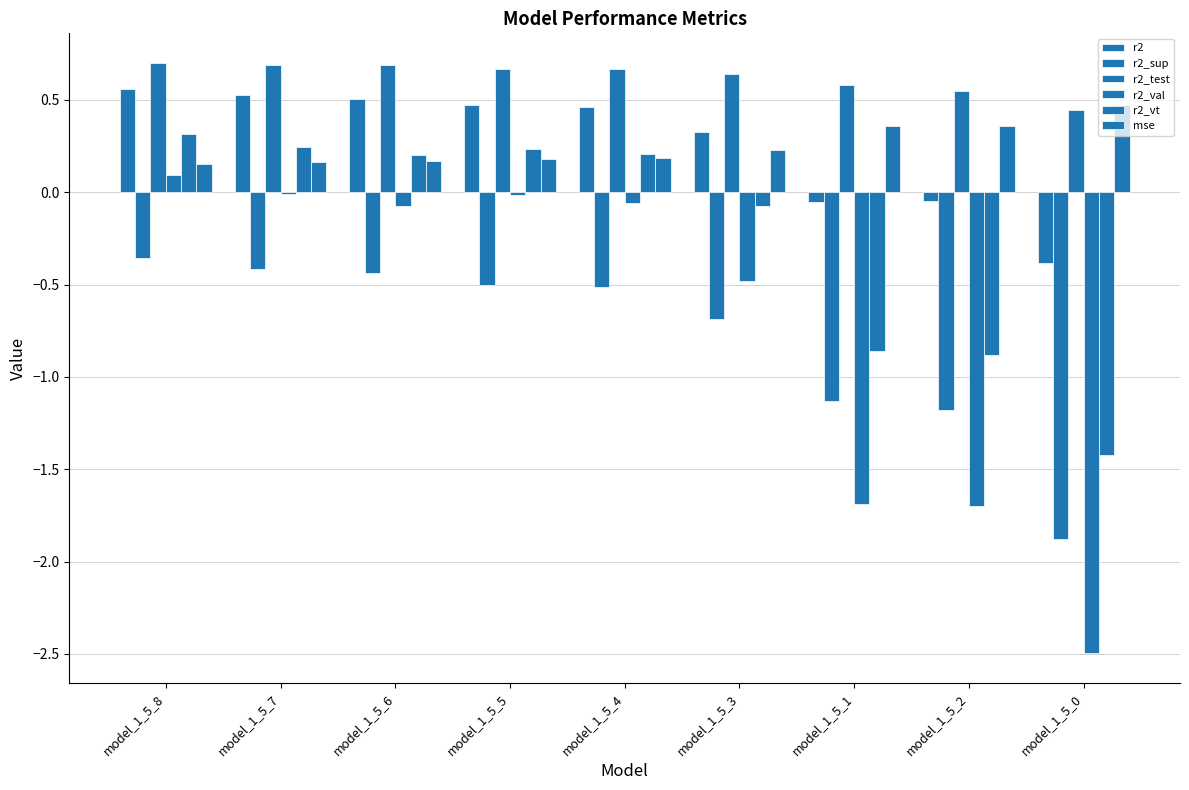

Is the value of r2 at model_1_5_2 greater than the value of r2_test at model_1_5_4?

No